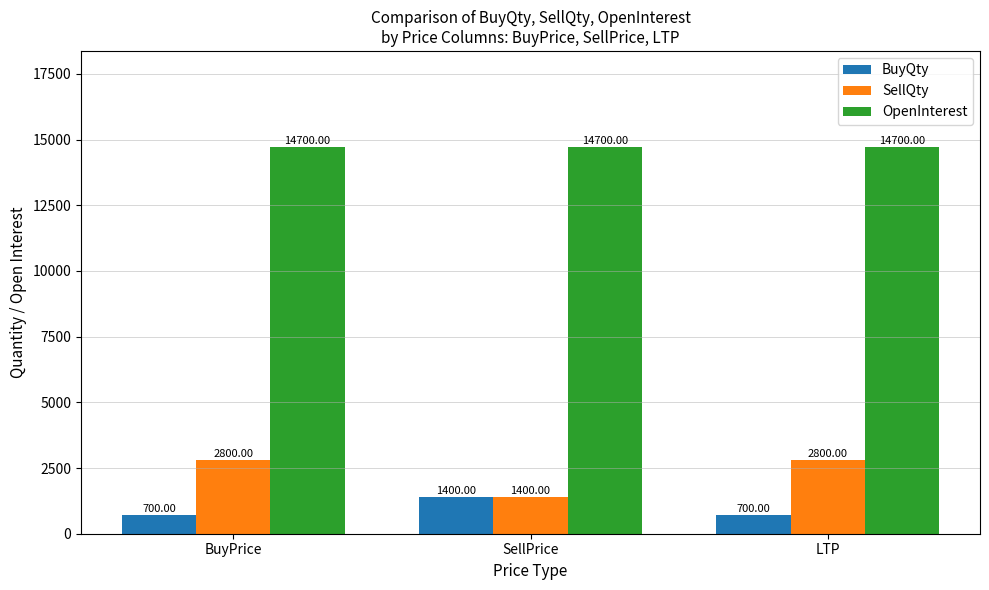

Rank the series by their maximum value, from lowest to highest.

BuyQty, SellQty, OpenInterest